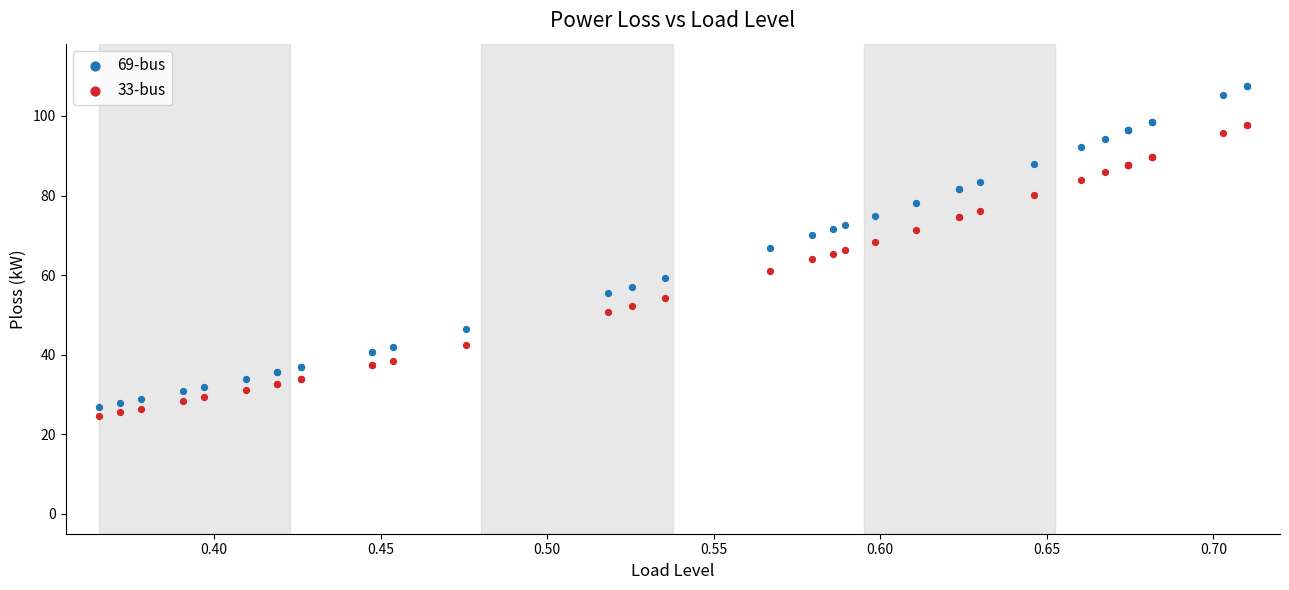

What are all the series names shown in the legend?

69-bus, 33-bus